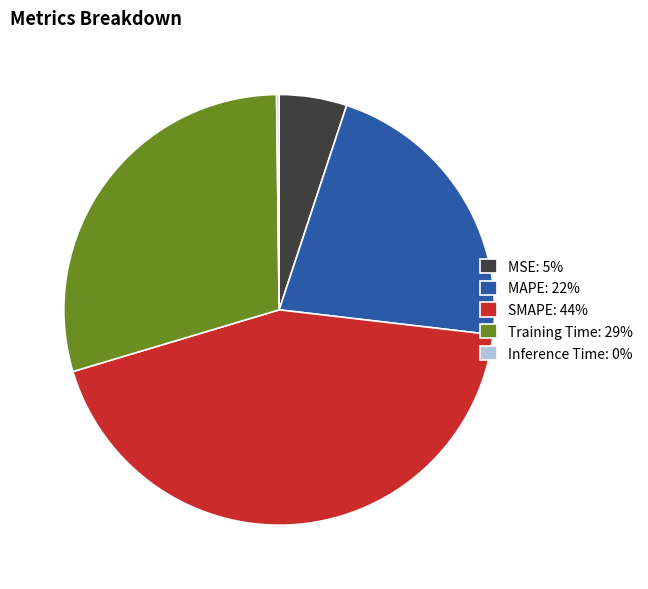

Is it true that SMAPE is 54% of the pie?

False